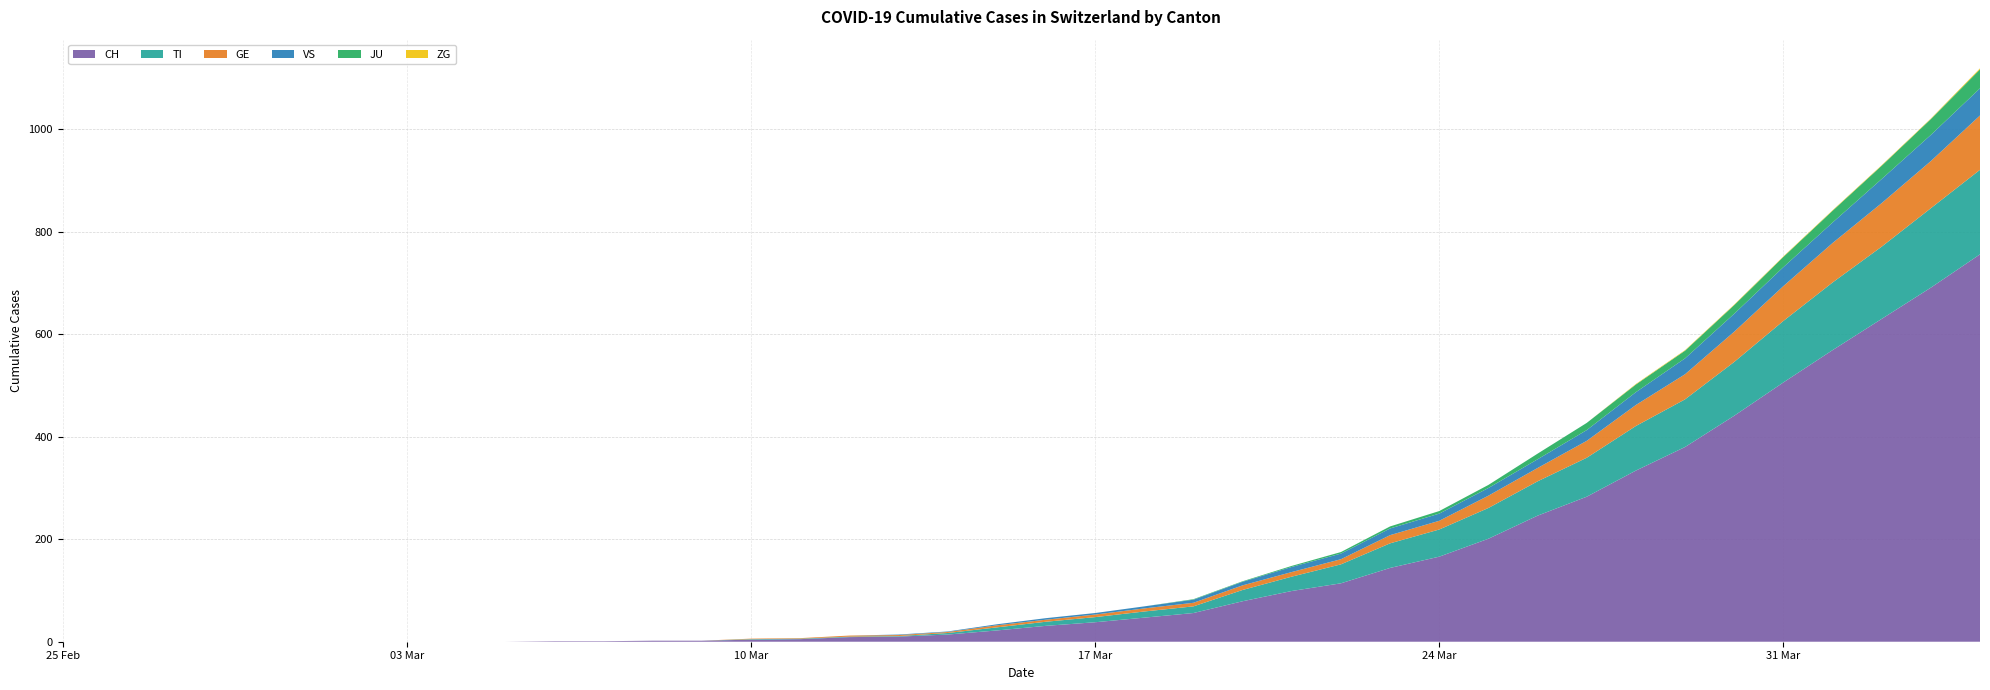

Reading right to left, extract all data points from this chart.

CH: 2020-04-04=756	2020-04-03=691	2020-04-02=630	2020-04-01=569	2020-03-31=506	2020-03-30=441	2020-03-29=380	2020-03-28=334	2020-03-27=283	2020-03-26=246	2020-03-25=201	2020-03-24=166	2020-03-23=144	2020-03-22=114	2020-03-21=99	2020-03-20=79	2020-03-19=56	2020-03-18=47	2020-03-17=38	2020-03-16=31	2020-03-15=22	2020-03-14=14	2020-03-13=10	2020-03-12=9	2020-03-11=5	2020-03-10=4	2020-03-09=2	2020-03-08=2	2020-03-07=1	2020-03-06=1	2020-03-05=0	2020-03-04=0	2020-03-03=0	2020-03-02=0	2020-03-01=0	2020-02-29=0	2020-02-28=0	2020-02-27=0	2020-02-26=0	2020-02-25=0
TI: 2020-04-04=165	2020-04-03=155	2020-04-02=141	2020-04-01=132	2020-03-31=120	2020-03-30=105	2020-03-29=93	2020-03-28=87	2020-03-27=76	2020-03-26=67	2020-03-25=60	2020-03-24=53	2020-03-23=48	2020-03-22=37	2020-03-21=28	2020-03-20=22	2020-03-19=13	2020-03-18=12	2020-03-17=10	2020-03-16=8	2020-03-15=6	2020-03-14=3	2020-03-13=1	2020-03-12=1	2020-03-11=1	2020-03-10=1	2020-03-09=0	2020-03-08=0	2020-03-07=0	2020-03-06=0	2020-03-05=0	2020-03-04=0	2020-03-03=0	2020-03-02=0	2020-03-01=0	2020-02-29=0	2020-02-28=0	2020-02-27=0	2020-02-26=0	2020-02-25=0
GE: 2020-04-04=106	2020-04-03=92	2020-04-02=85	2020-04-01=77	2020-03-31=68	2020-03-30=59	2020-03-29=49	2020-03-28=41	2020-03-27=33	2020-03-26=26	2020-03-25=24	2020-03-24=17	2020-03-23=16	2020-03-22=10	2020-03-21=9	2020-03-20=9	2020-03-19=7	2020-03-18=6	2020-03-17=5	2020-03-16=4	2020-03-15=4	2020-03-14=2	2020-03-13=2	2020-03-12=2	2020-03-11=1	2020-03-10=1	2020-03-09=0	2020-03-08=0	2020-03-07=0	2020-03-06=0	2020-03-05=0	2020-03-04=0	2020-03-03=0	2020-03-02=0	2020-03-01=0	2020-02-29=0	2020-02-28=0	2020-02-27=0	2020-02-26=0	2020-02-25=0
JU: 2020-04-04=37	2020-04-03=31	2020-04-02=26	2020-04-01=23	2020-03-31=20	2020-03-30=17	2020-03-29=15	2020-03-28=15	2020-03-27=14	2020-03-26=11	2020-03-25=6	2020-03-24=5	2020-03-23=4	2020-03-22=3	2020-03-21=2	2020-03-20=1	2020-03-19=1	2020-03-18=0	2020-03-17=0	2020-03-16=0	2020-03-15=0	2020-03-14=0	2020-03-13=0	2020-03-12=0	2020-03-11=0	2020-03-10=0	2020-03-09=0	2020-03-08=0	2020-03-07=0	2020-03-06=0	2020-03-05=0	2020-03-04=0	2020-03-03=0	2020-03-02=0	2020-03-01=0	2020-02-29=0	2020-02-28=0	2020-02-27=0	2020-02-26=0	2020-02-25=0
VS: 2020-04-04=53	2020-04-03=51	2020-04-02=47	2020-04-01=40	2020-03-31=37	2020-03-30=35	2020-03-29=31	2020-03-28=25	2020-03-27=21	2020-03-26=17	2020-03-25=15	2020-03-24=14	2020-03-23=13	2020-03-22=11	2020-03-21=10	2020-03-20=7	2020-03-19=6	2020-03-18=4	2020-03-17=3	2020-03-16=3	2020-03-15=2	2020-03-14=1	2020-03-13=1	2020-03-12=0	2020-03-11=0	2020-03-10=0	2020-03-09=0	2020-03-08=0	2020-03-07=0	2020-03-06=0	2020-03-05=0	2020-03-04=0	2020-03-03=0	2020-03-02=0	2020-03-01=0	2020-02-29=0	2020-02-28=0	2020-02-27=0	2020-02-26=0	2020-02-25=0
ZG: 2020-04-04=2	2020-04-03=1	2020-04-02=1	2020-04-01=1	2020-03-31=1	2020-03-30=1	2020-03-29=1	2020-03-28=1	2020-03-27=0	2020-03-26=0	2020-03-25=0	2020-03-24=0	2020-03-23=0	2020-03-22=0	2020-03-21=0	2020-03-20=0	2020-03-19=0	2020-03-18=0	2020-03-17=0	2020-03-16=0	2020-03-15=0	2020-03-14=0	2020-03-13=0	2020-03-12=0	2020-03-11=0	2020-03-10=0	2020-03-09=0	2020-03-08=0	2020-03-07=0	2020-03-06=0	2020-03-05=0	2020-03-04=0	2020-03-03=0	2020-03-02=0	2020-03-01=0	2020-02-29=0	2020-02-28=0	2020-02-27=0	2020-02-26=0	2020-02-25=0